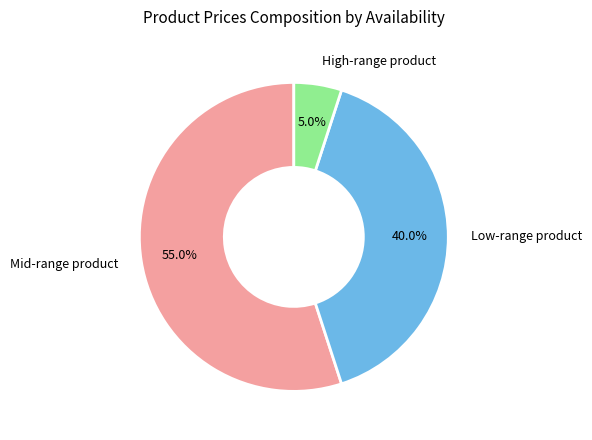

Which category accounts for the majority?

Mid-range product